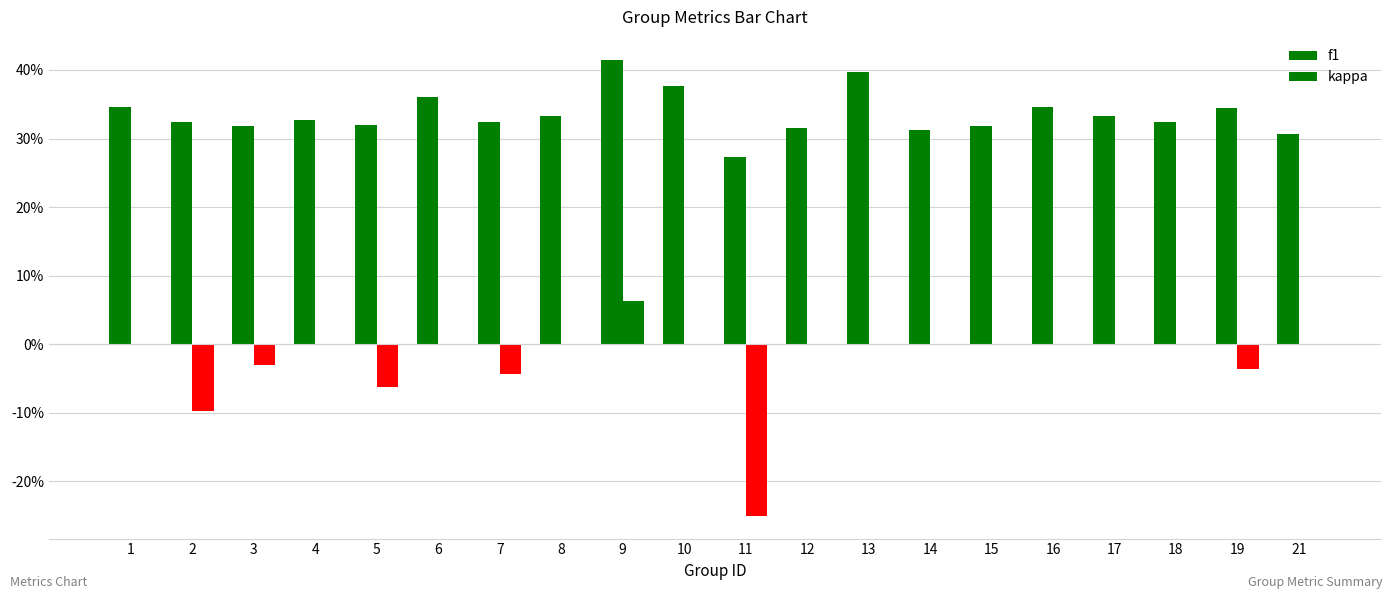

Which series changed the most between 3 and 9?

f1